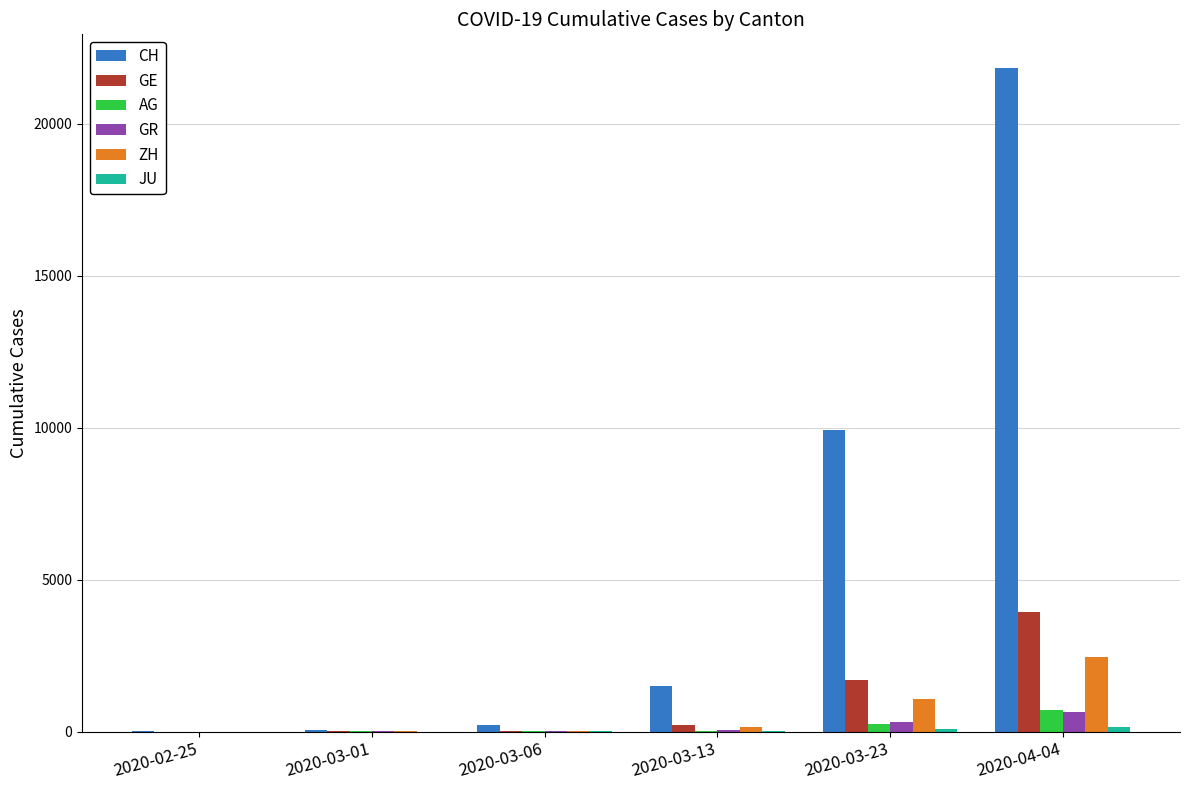

What is the highest value of the AG series?

702